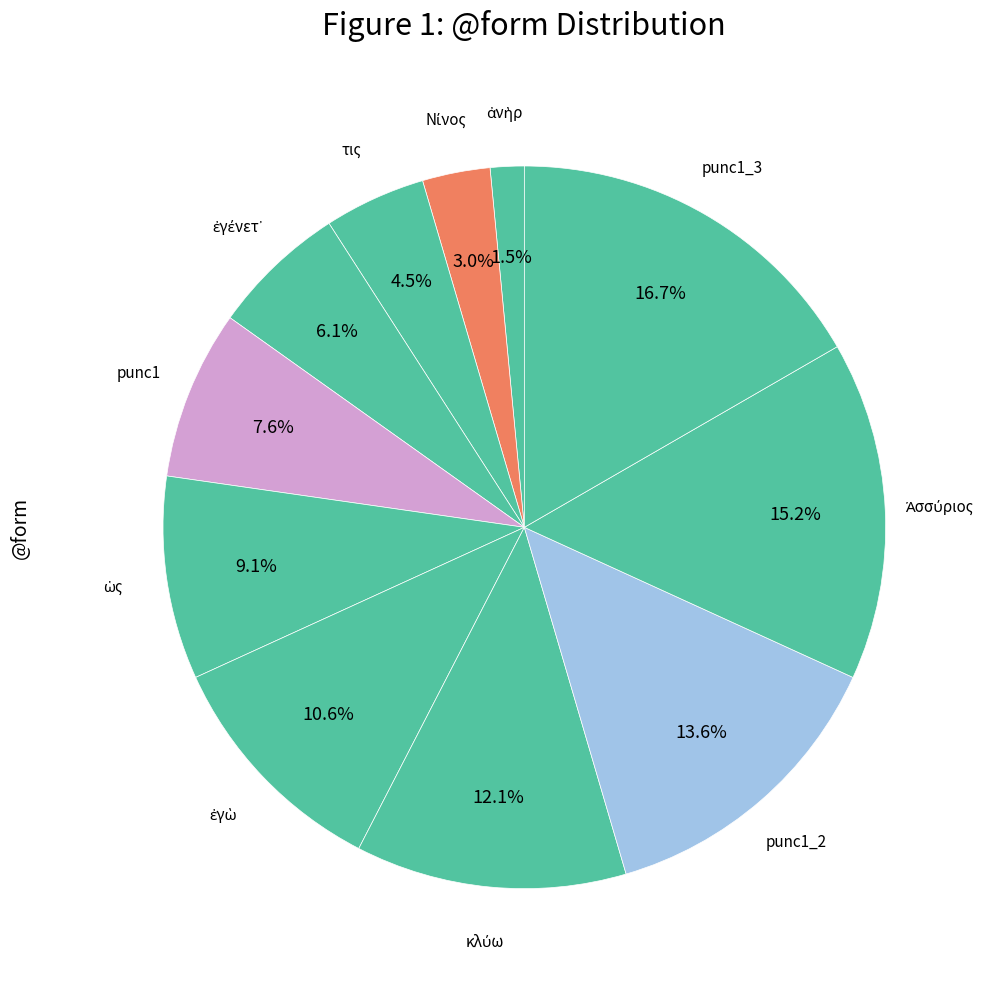

Count the number of slices in the pie.

11